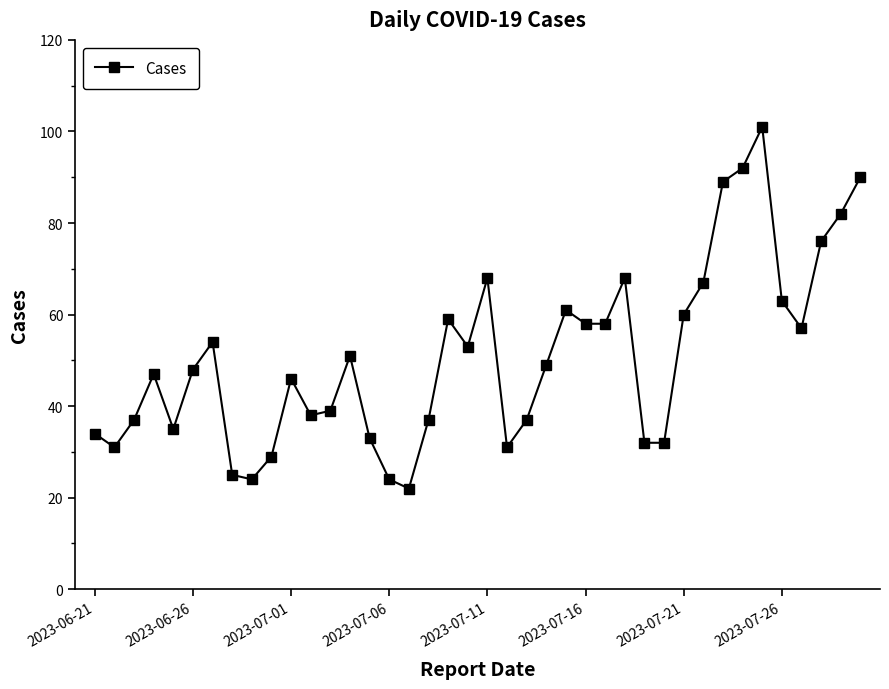

What is the average value?

51